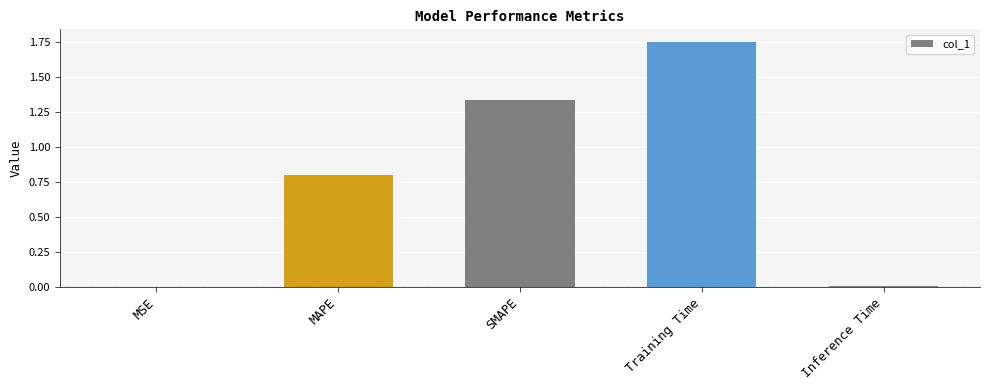

What is the sum of the values at MSE and MAPE?

0.8